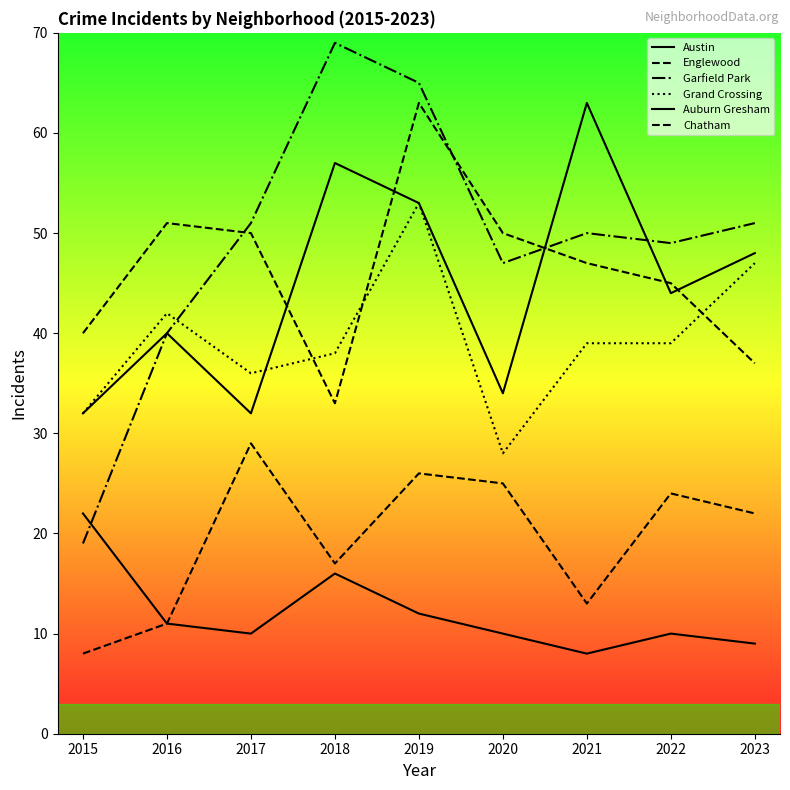

At which category does Garfield Park reach its first local peak?

2018